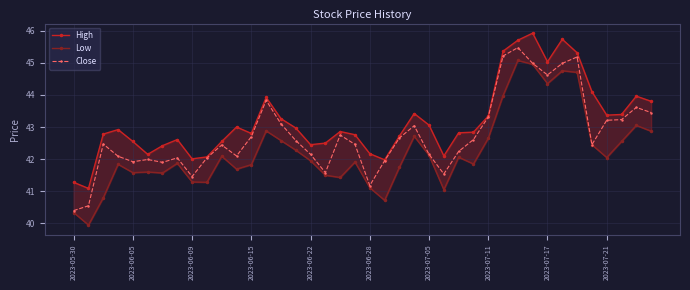

What is the spread (max minus min) of values at 37?

0.8